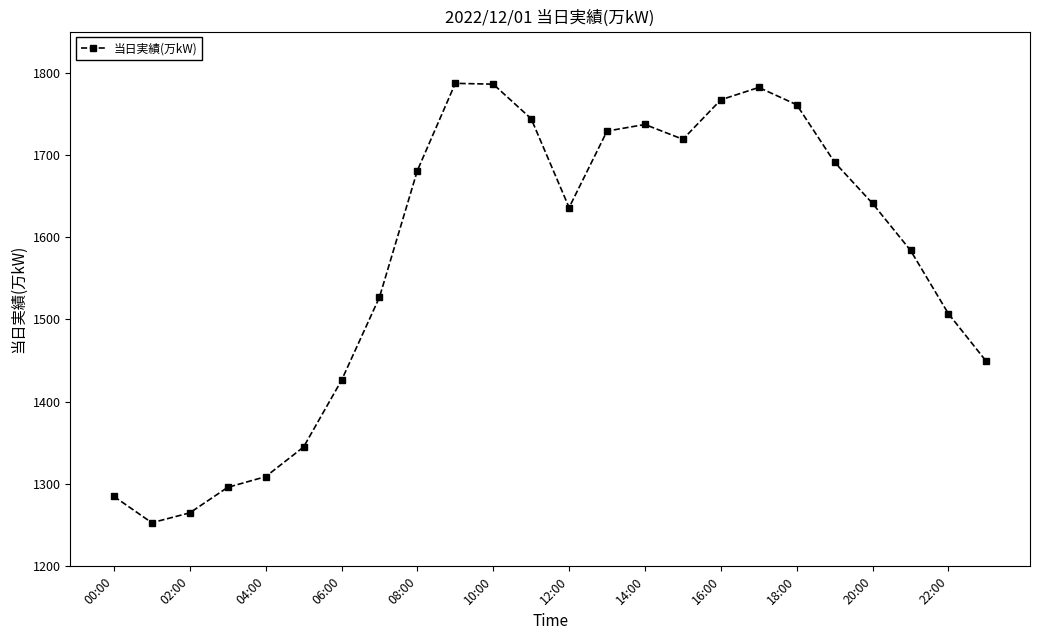

What is the average value?

1571